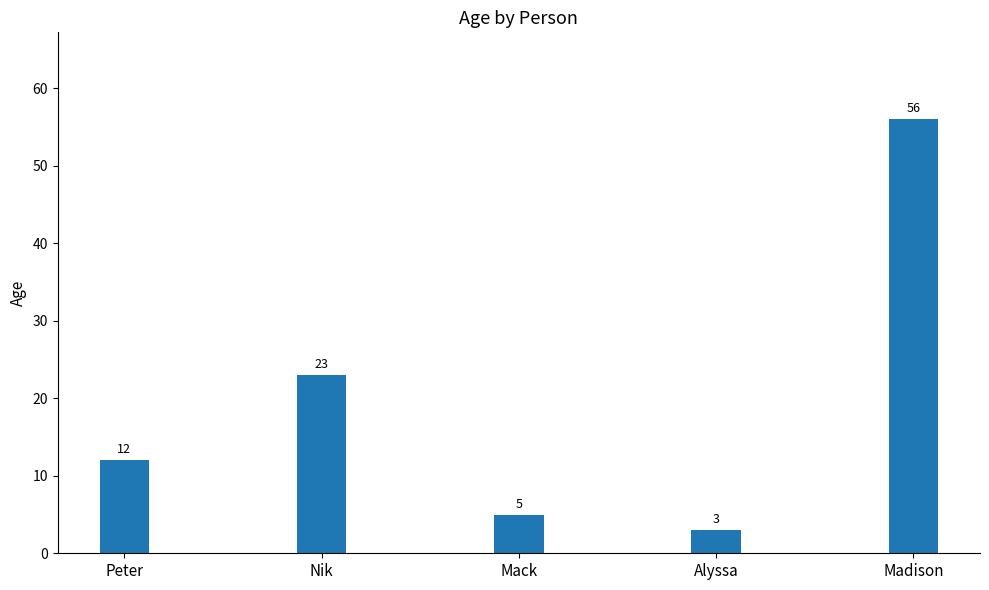

Reading right to left, what are all the values shown in this chart?

56	3	5	23	12